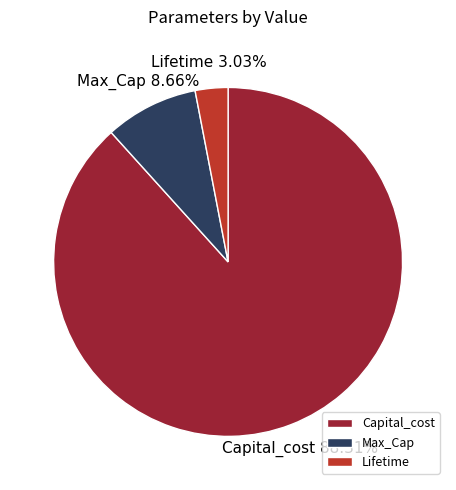

To the nearest percent, what percentage of the pie is Capital_cost?

88%